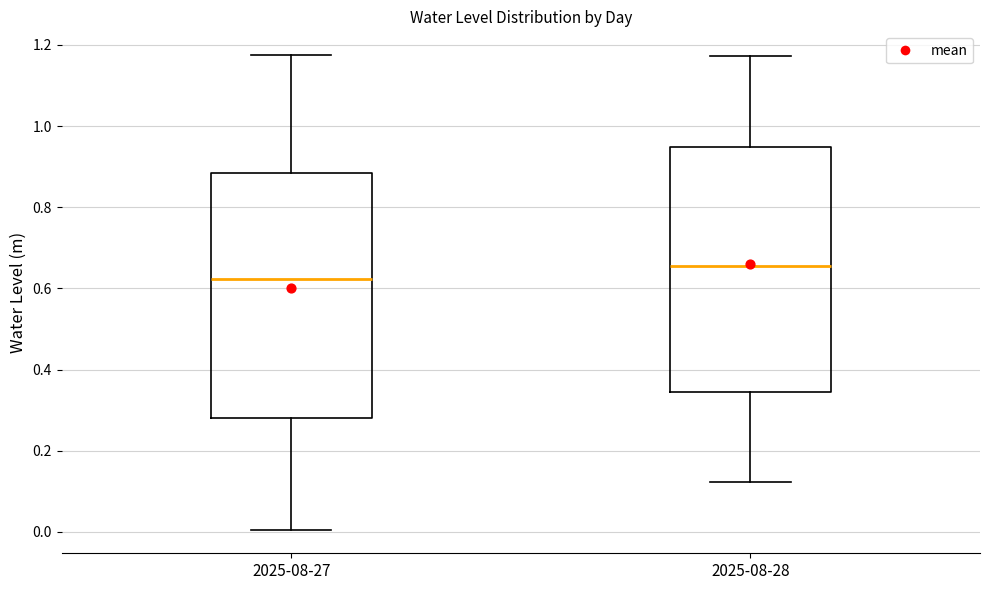

Which box has the highest median line?

2025-08-28